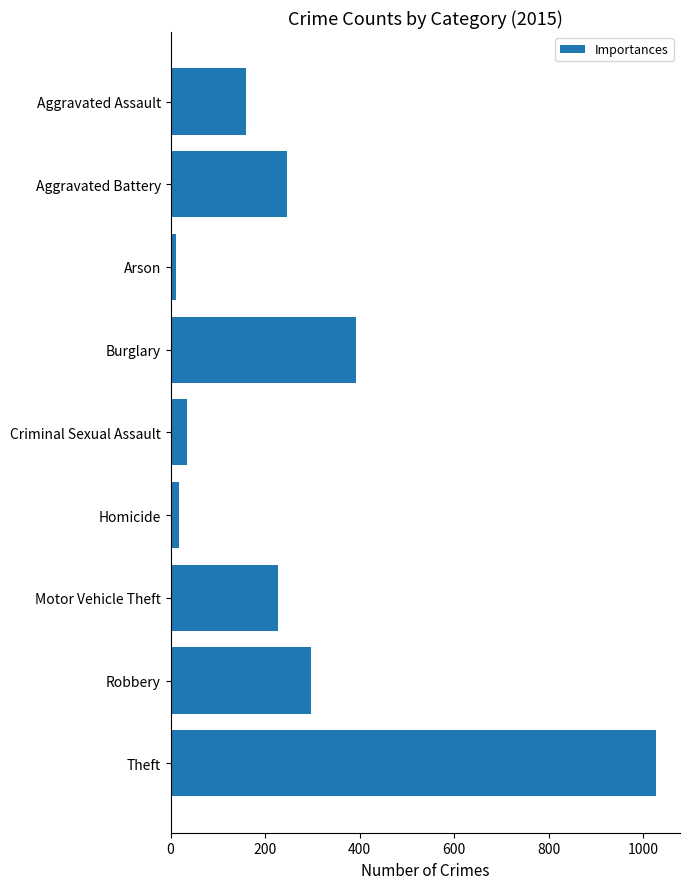

Which has a higher value, Burglary or Aggravated Assault?

Burglary